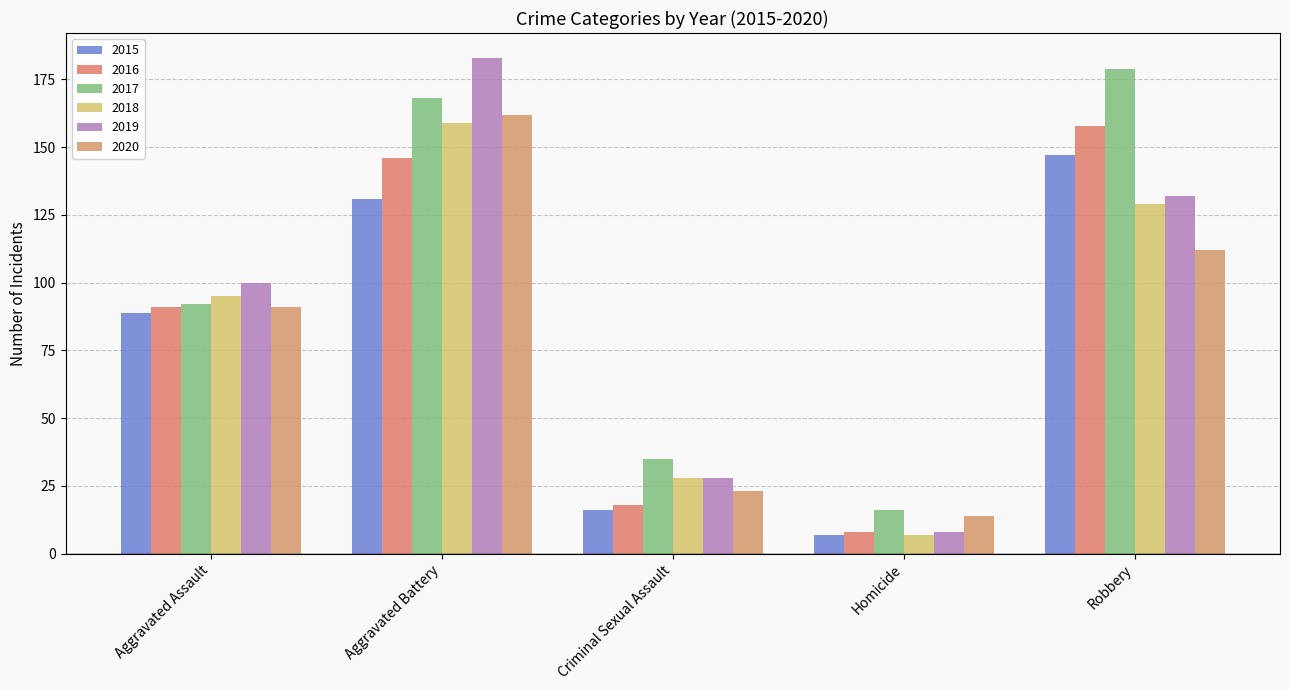

How many bars are there in each group?

6